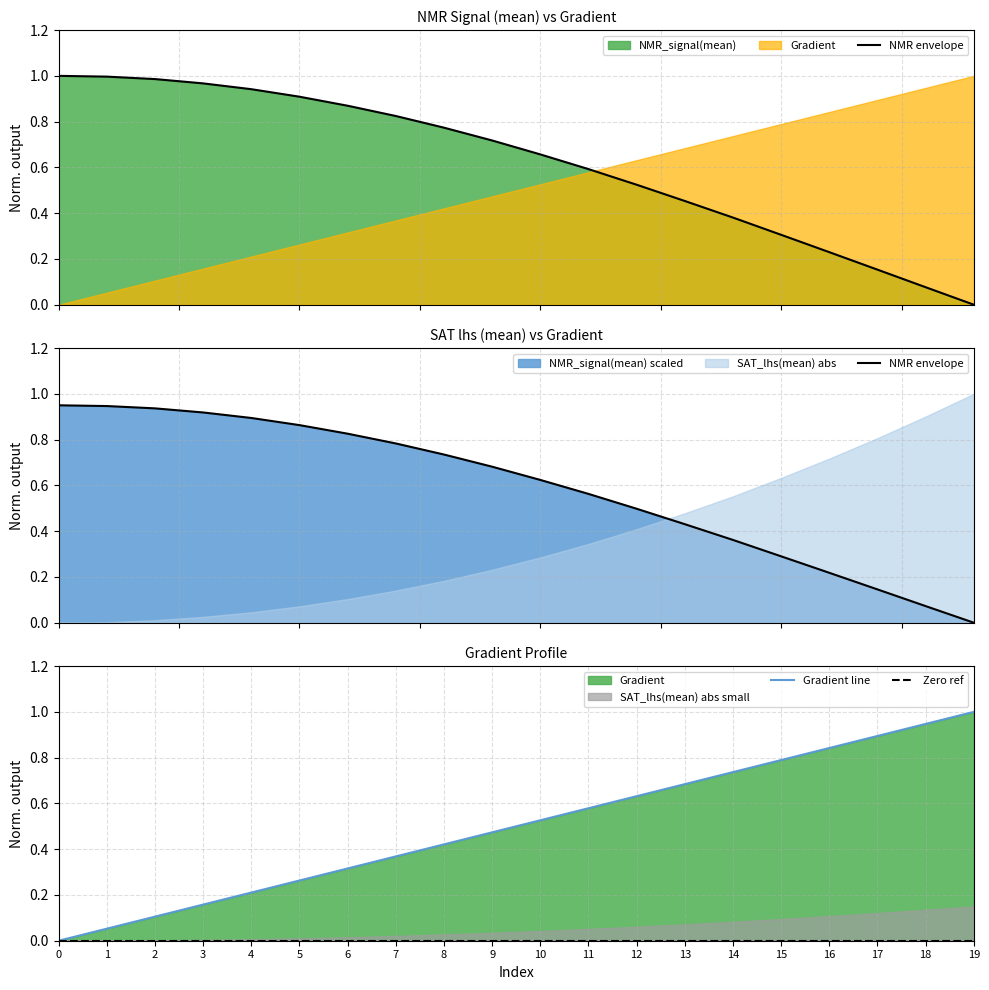

How many positive values does the NMR envelope series have?

19